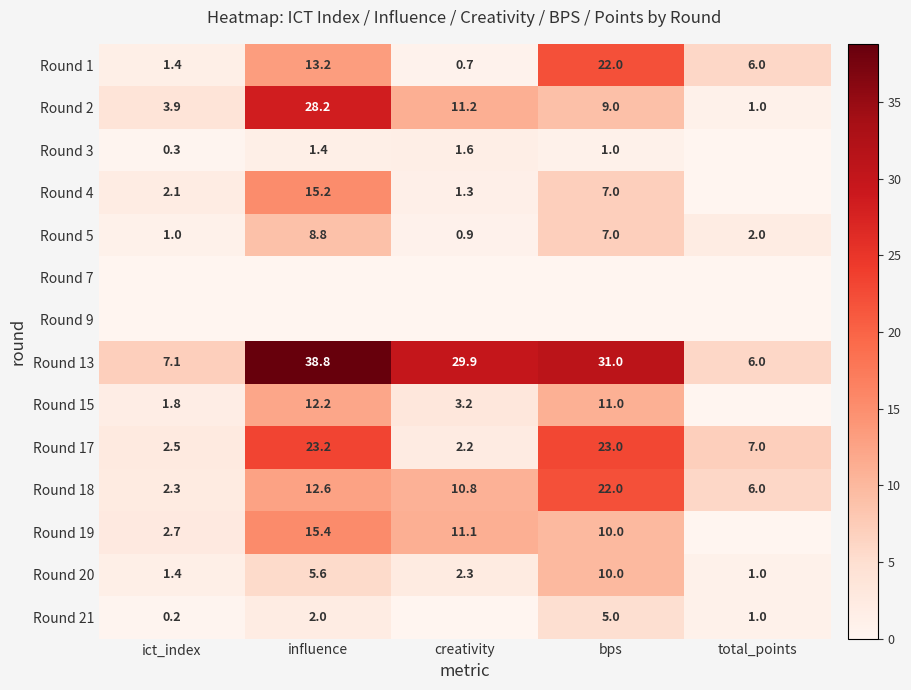

At which label is Round 2 closest to 14?

creativity